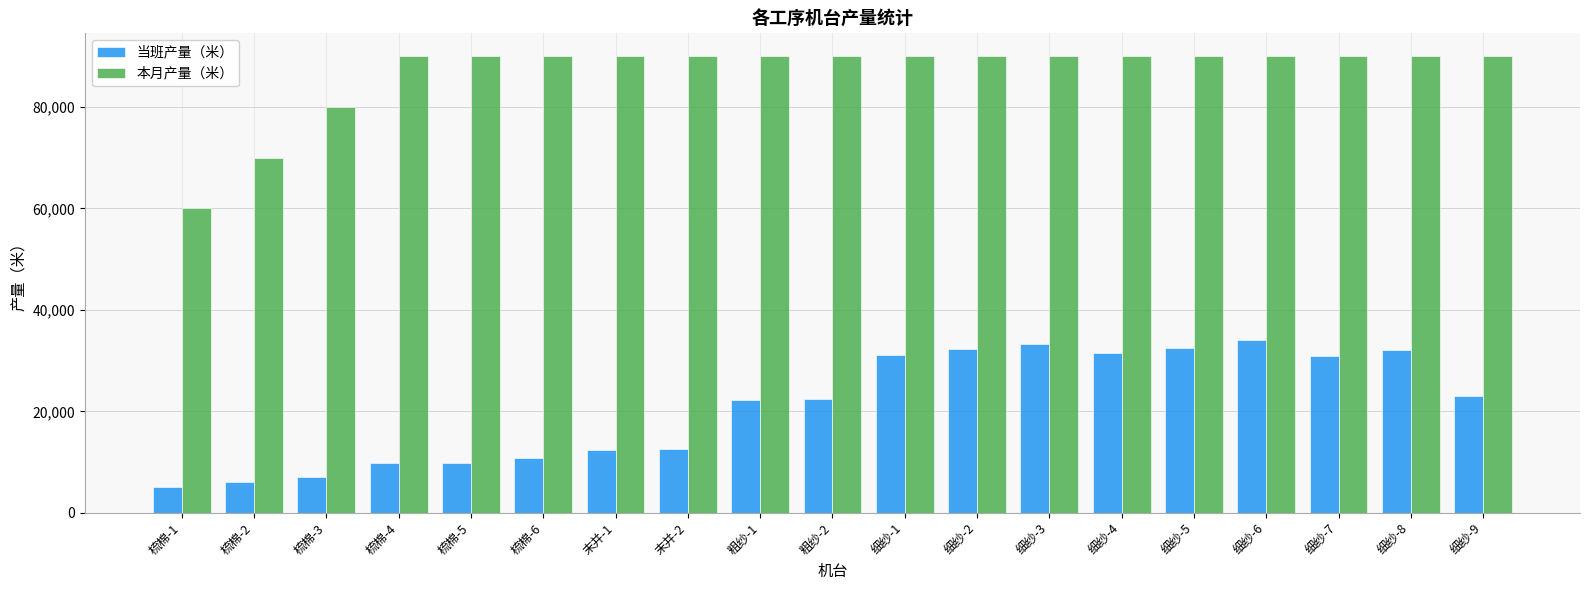

How many bars are there in total?

38